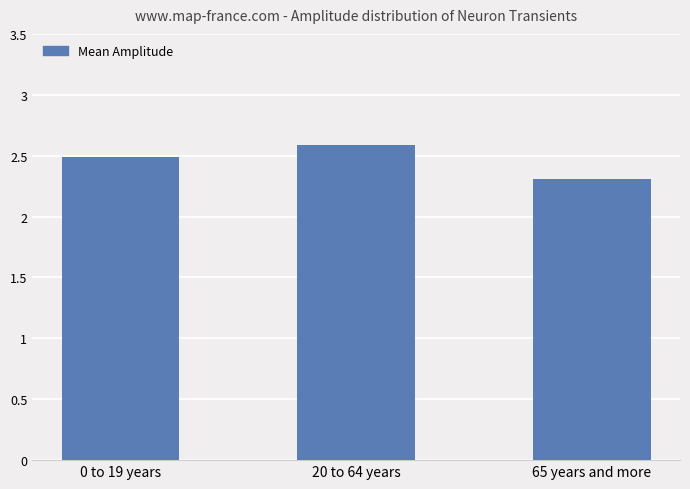

Reading left to right, list all the values displayed in this chart.

2.5	2.6	2.3